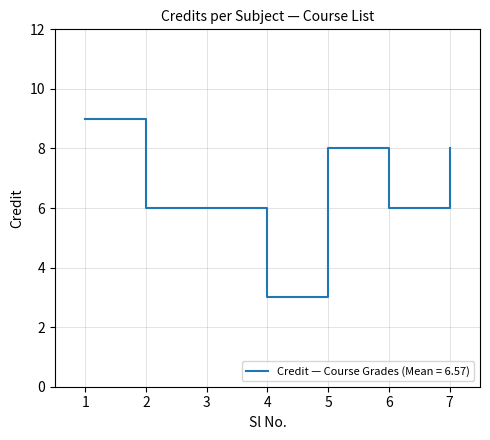

Which category has the lowest value across all series?

4